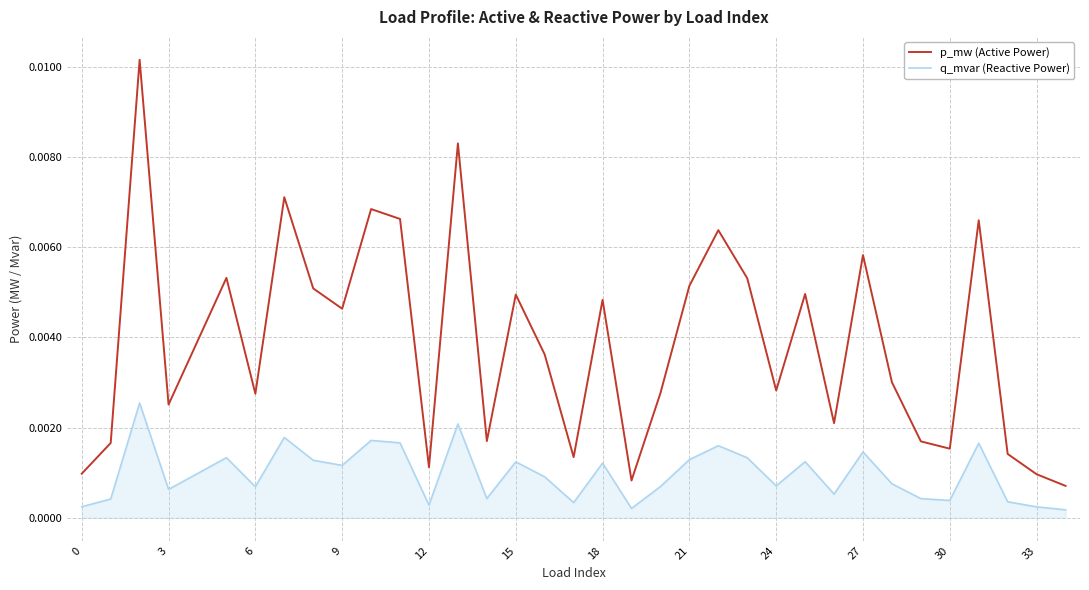

True or false: q_mvar (Reactive Power) and p_mw (Active Power) cross at least once.

False